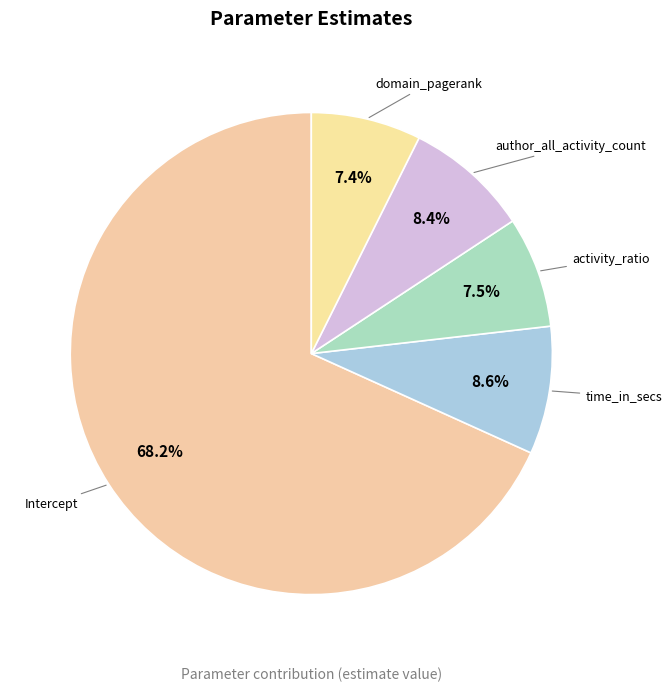

Which has a higher value, time_in_secs or activity_ratio?

time_in_secs